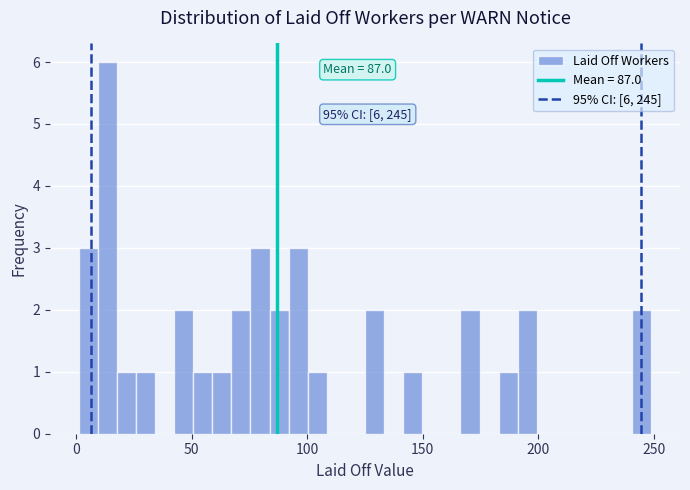

Around what value on the x-axis is the tallest bar? Give the approximate position of its centre, as read against the axis.

15